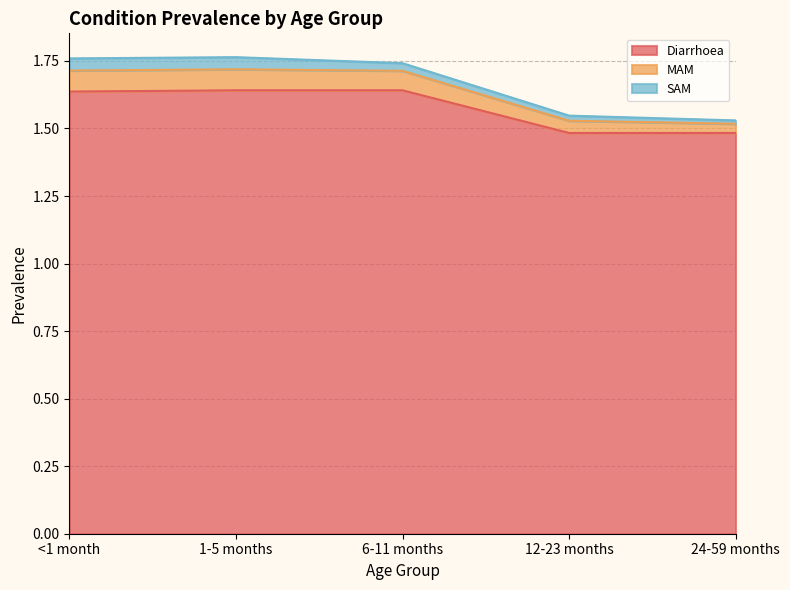

Which label corresponds to the largest value in the chart?

1-5 months